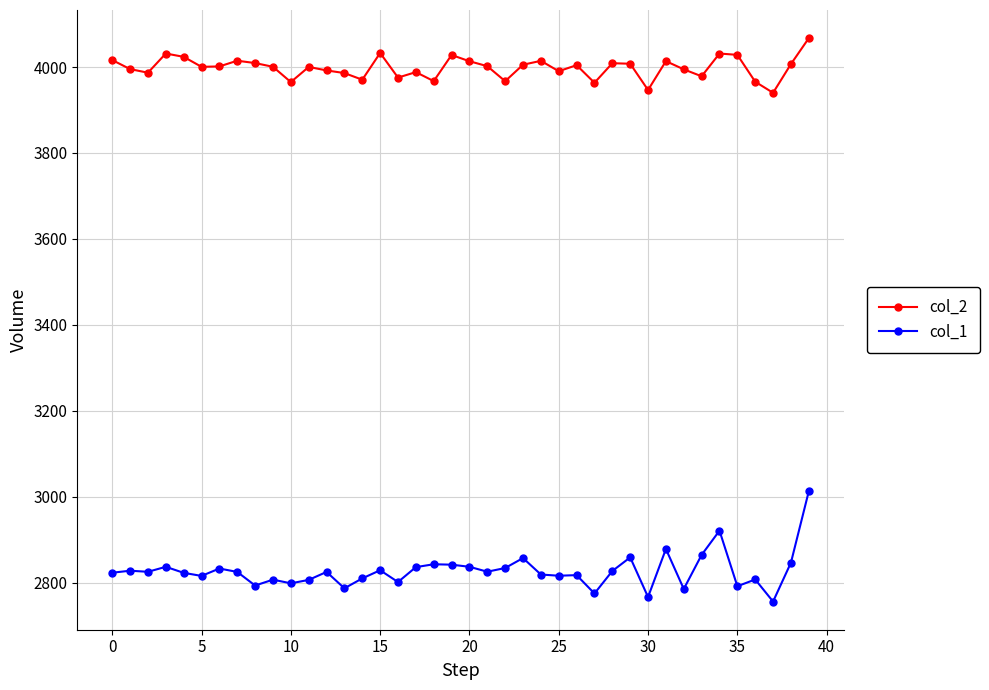

What is the difference between the second highest and minimum values in the col_1 series?

165.0